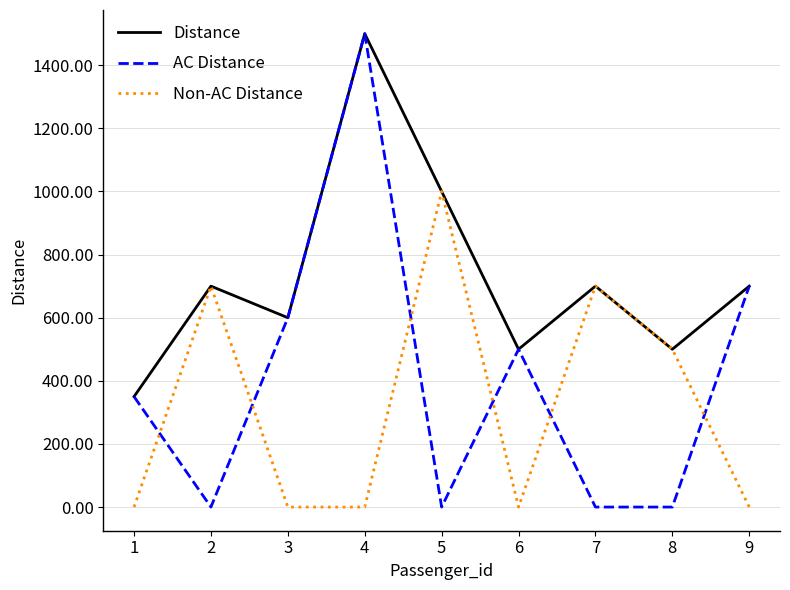

Reading right to left, what are all the values shown in this chart?

Distance: 700	500	700	500	1000	1500	600	700	350
AC Distance: 700	0	0	500	0	1500	600	0	350
Non-AC Distance: 0	500	700	0	1000	0	0	700	0